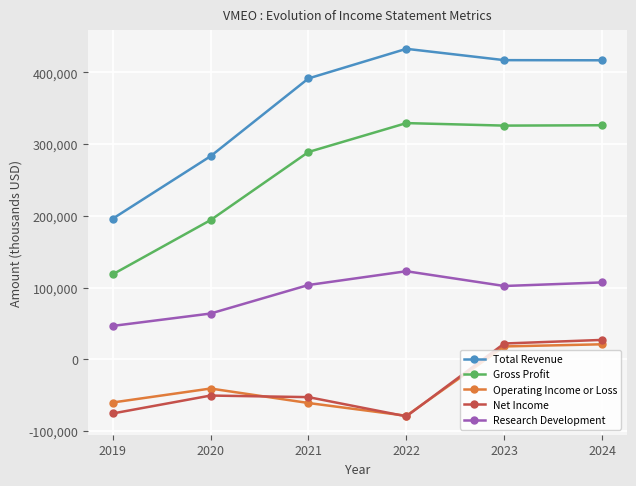

How many lines are shown in the chart?

5